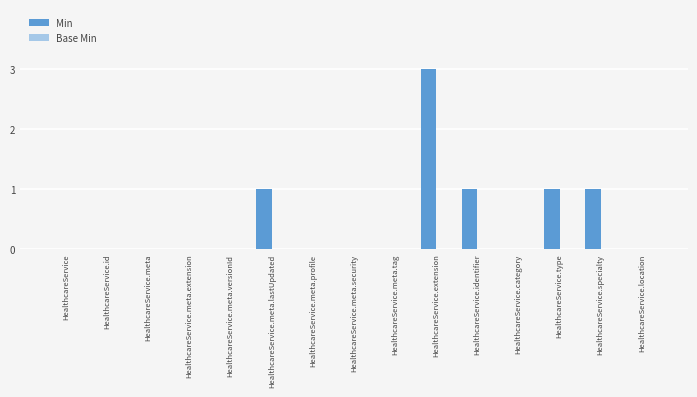

Which label corresponds to the largest value in the chart?

HealthcareService.extension